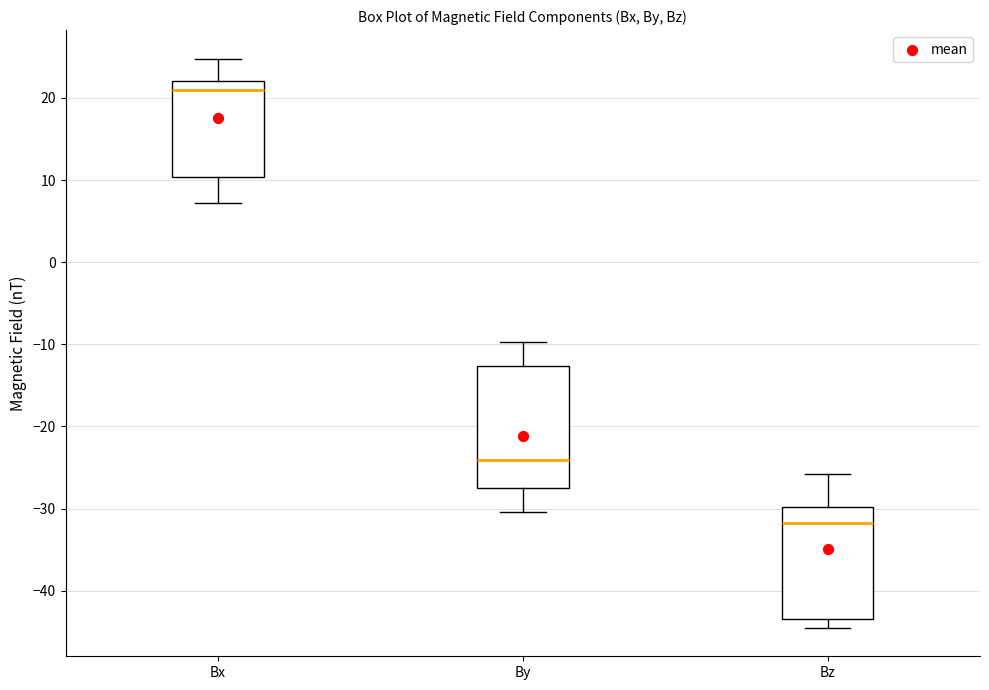

Comparing the boxes themselves (not the whiskers), which one is the tallest?

By